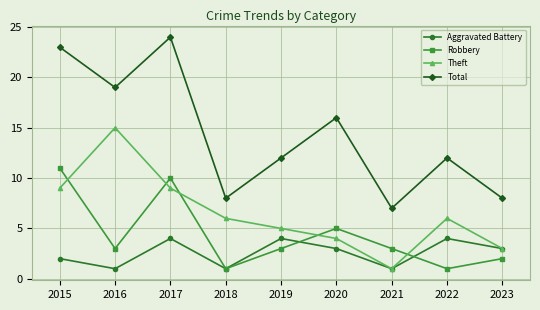

At which category does the chart reach its peak across all series?

2017